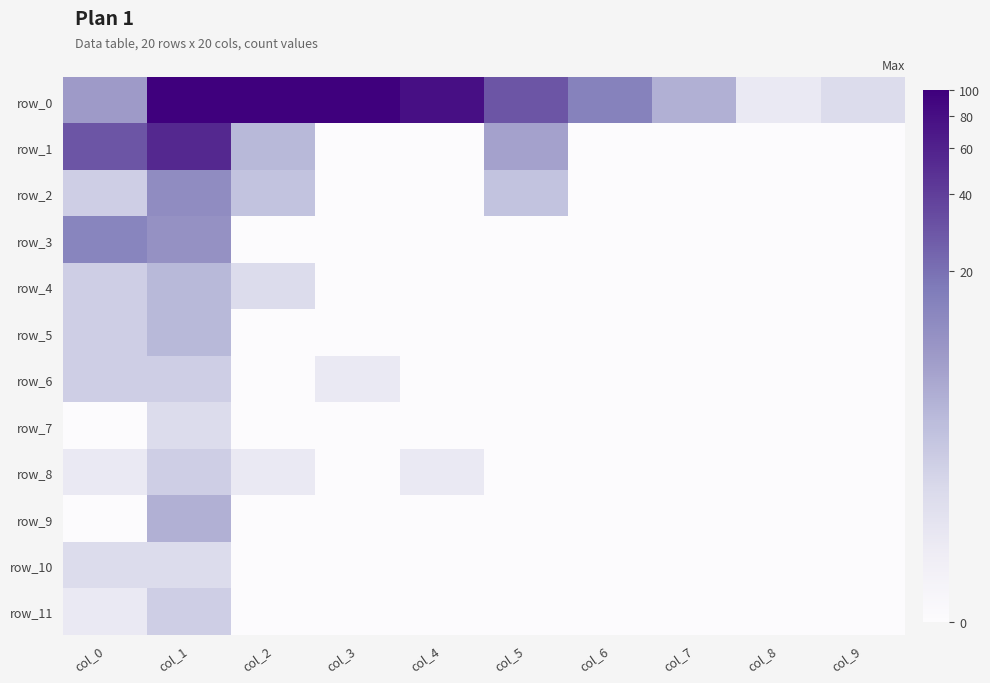

At which label does row_11 reach its minimum?

col_2